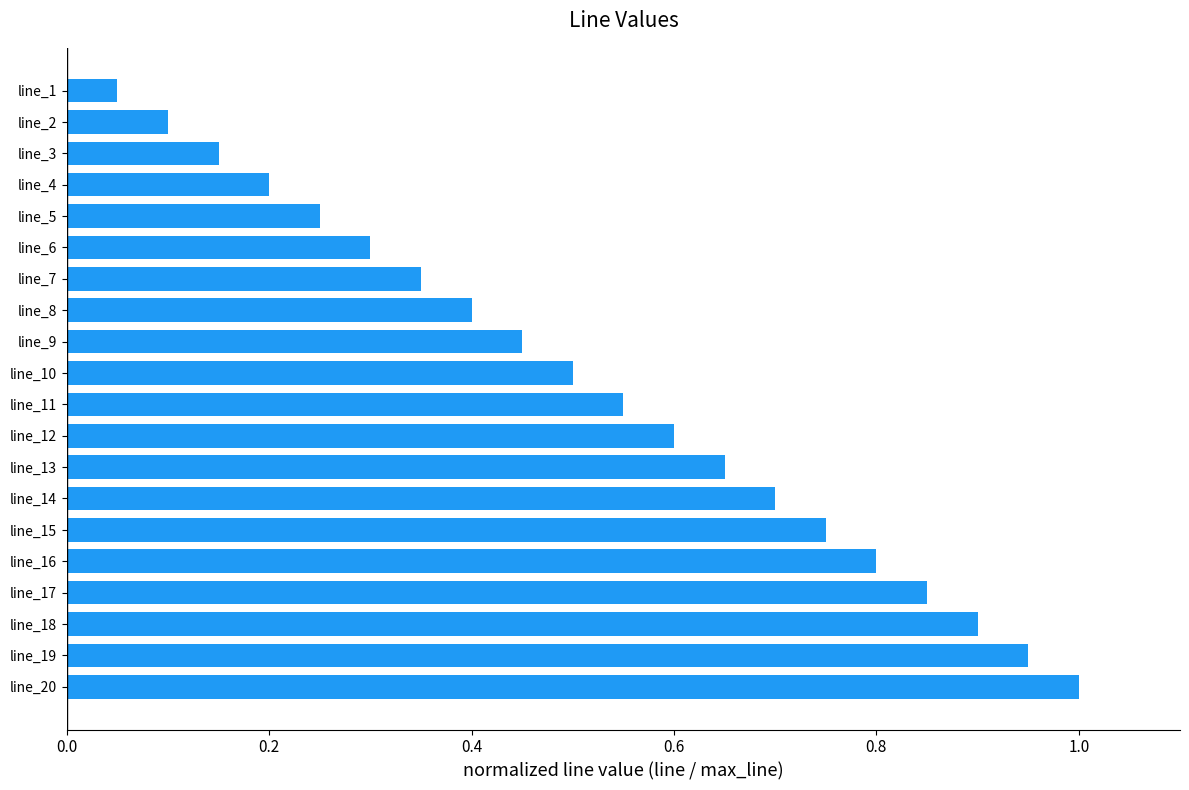

What is the maximum value shown in the chart?

1.0